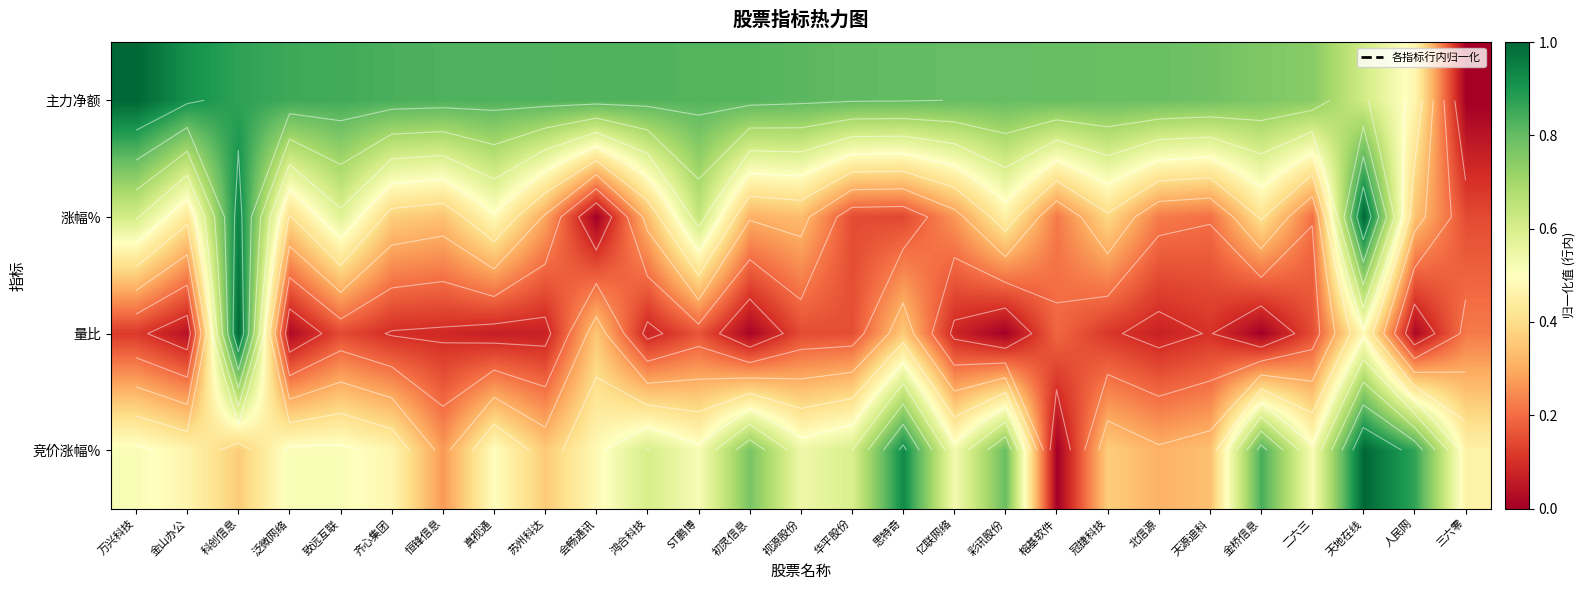

How many values in 竞价涨幅% are above zero?

26